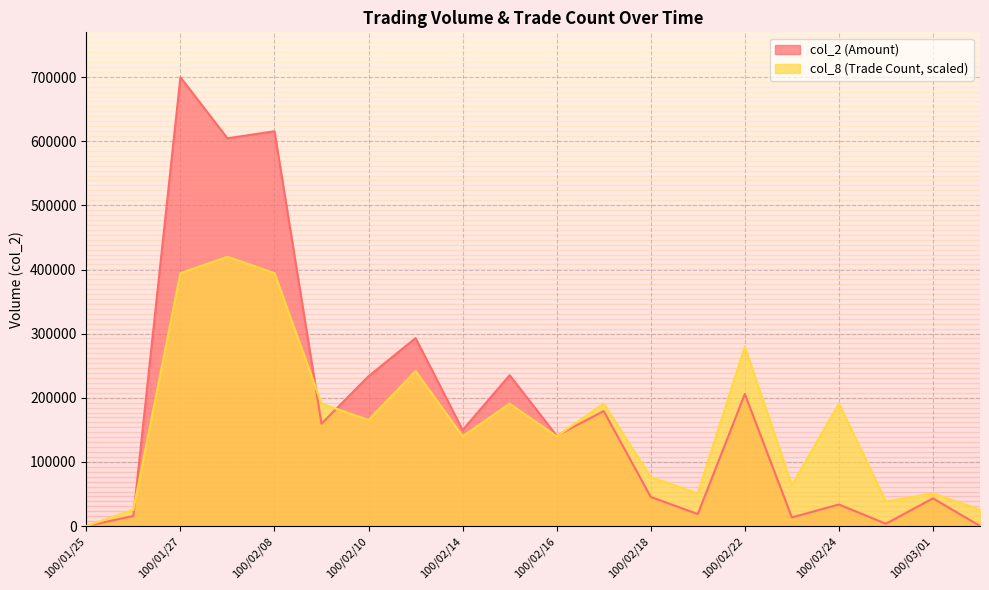

At which category does col_2 reach its first local peak?

100/01/27